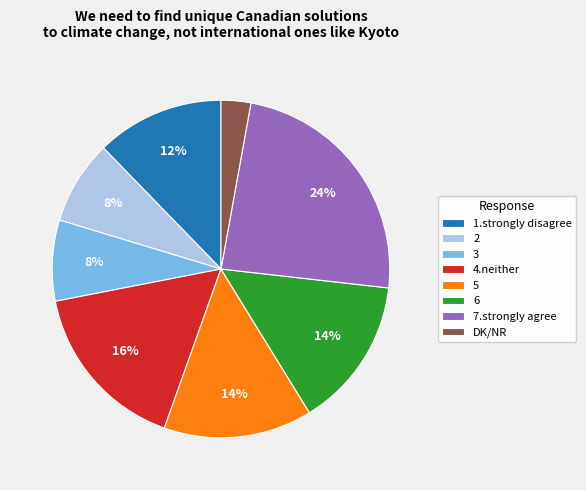

To the nearest percent, what percentage of the pie is 7.strongly agree?

24%